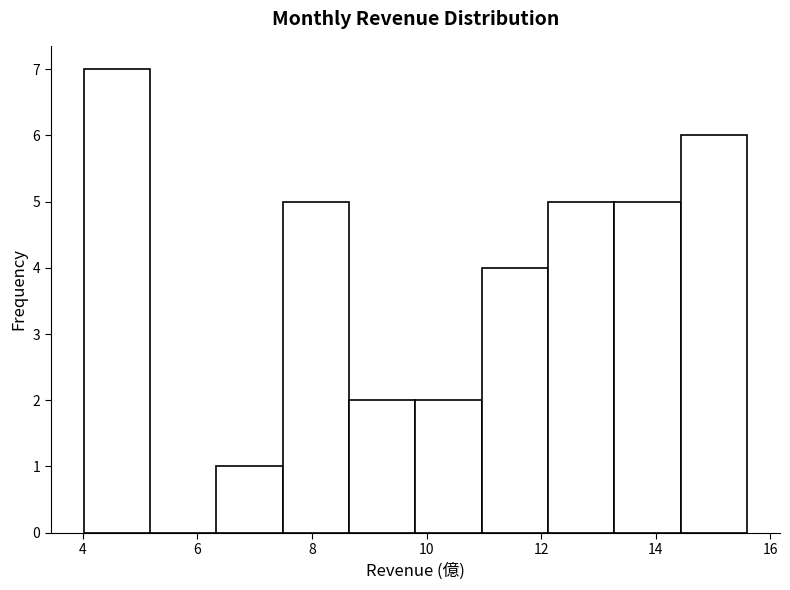

Which range on the x-axis has the tallest bar?

4.0 to 5.2